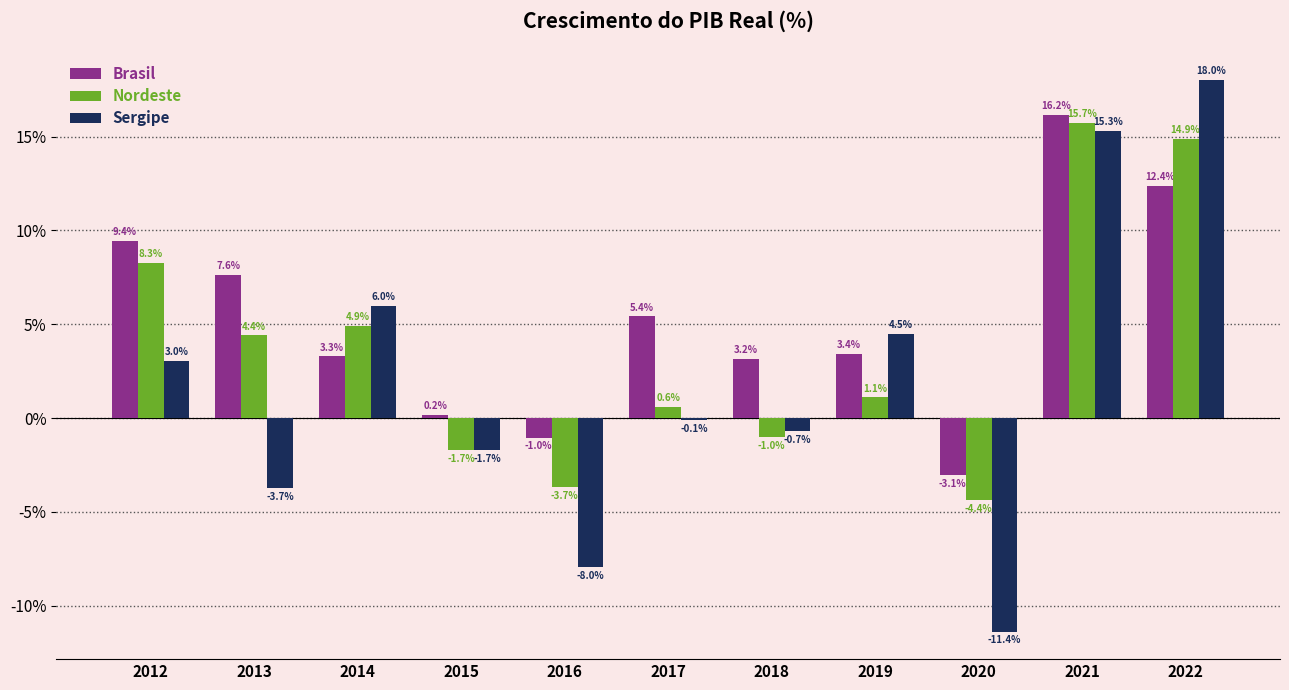

Is the value of Brasil at 2013 greater than the value of Sergipe at 2013?

Yes